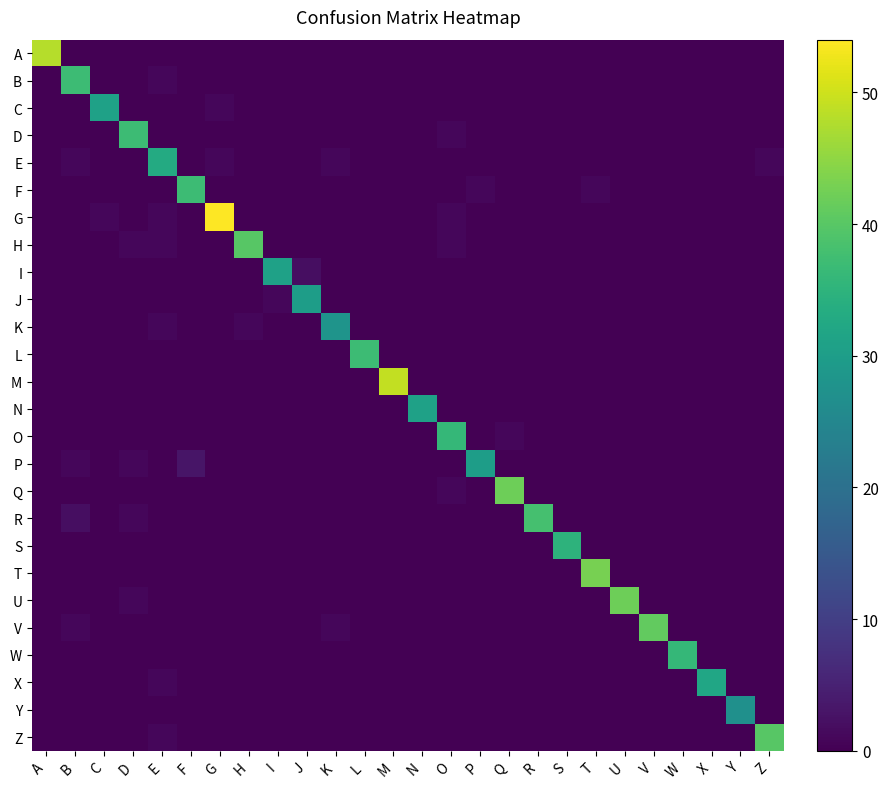

At how many categories does at least one series exceed 46?

3